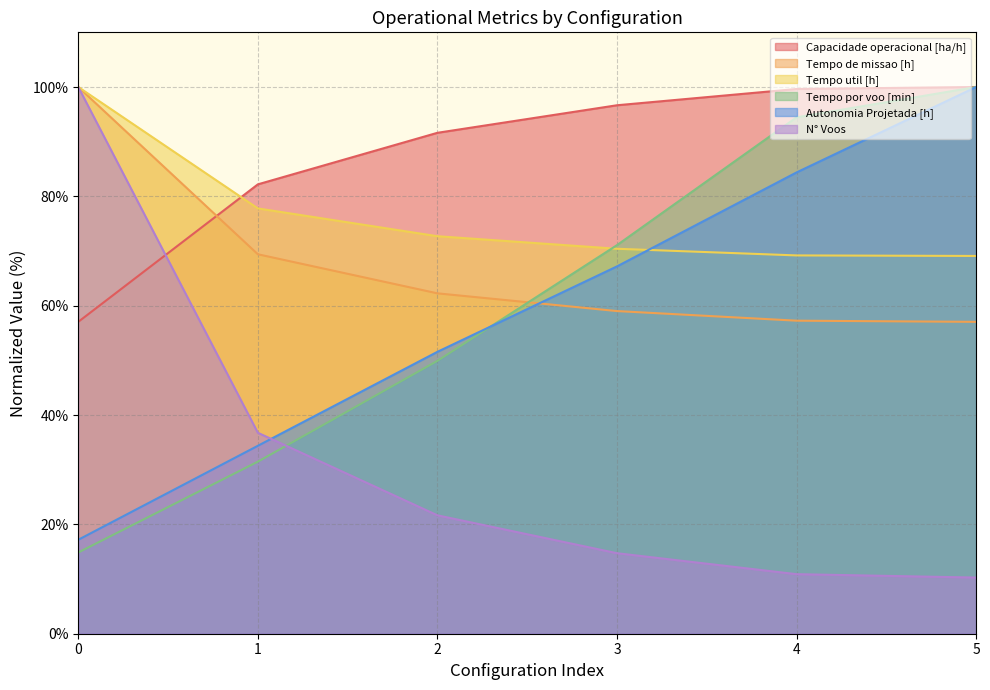

What is the difference between the second highest and second lowest values in the Tempo util [h] series?

8.6